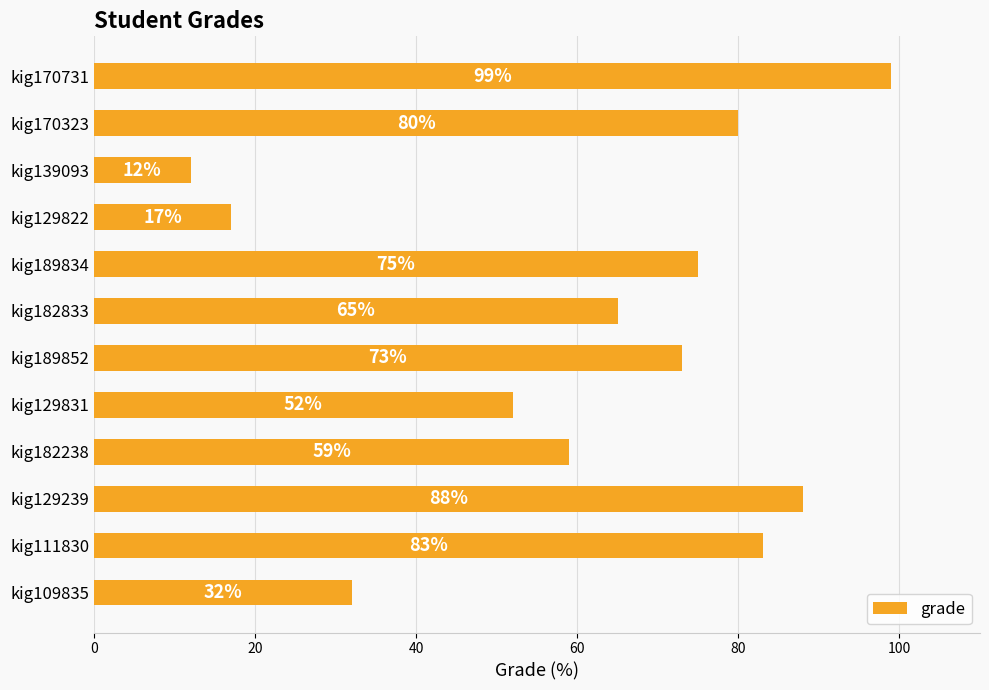

What is the difference between the maximum and minimum values?

87